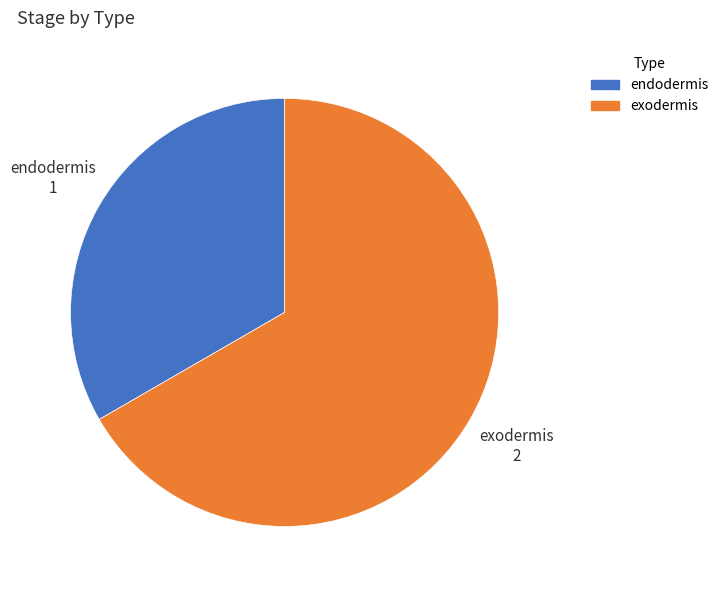

Do exodermis and endodermis together represent more than half of the pie?

Yes